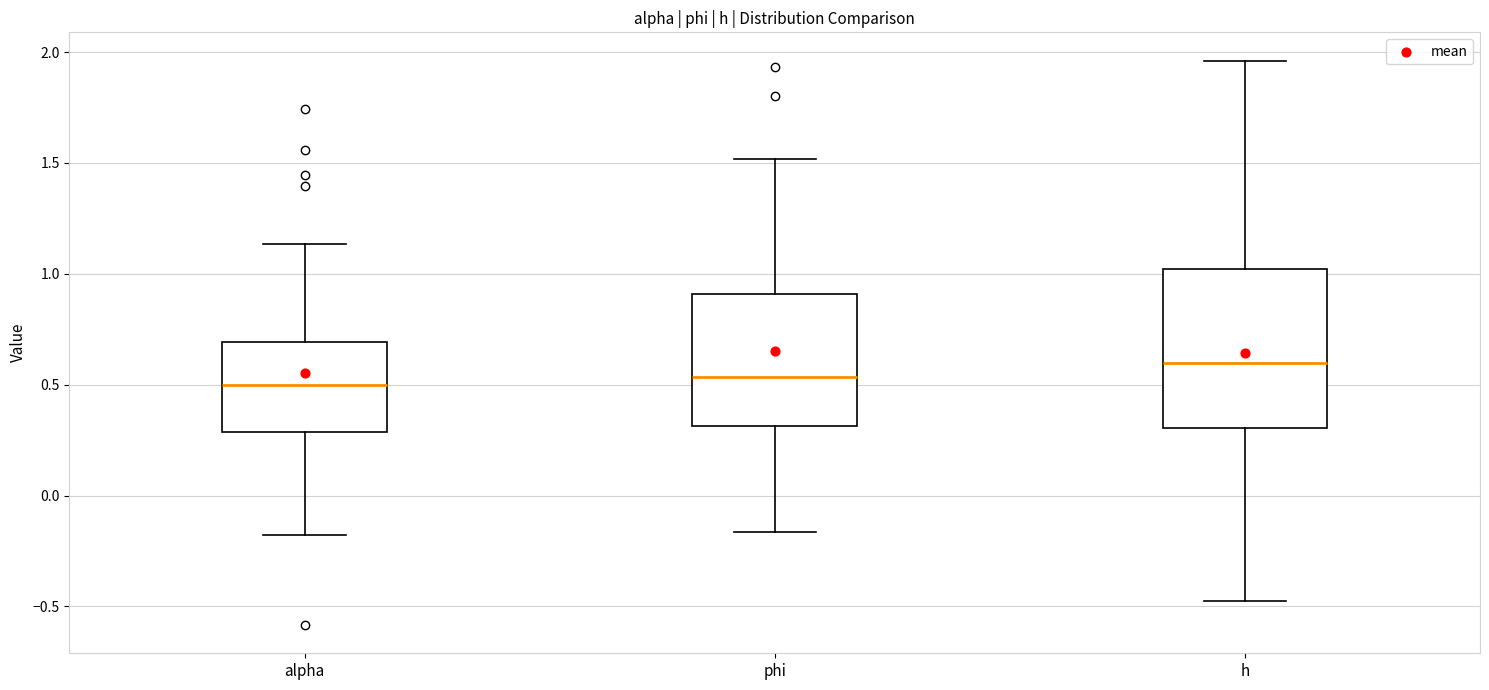

Which box is the tallest, from its lower edge to its upper edge?

h